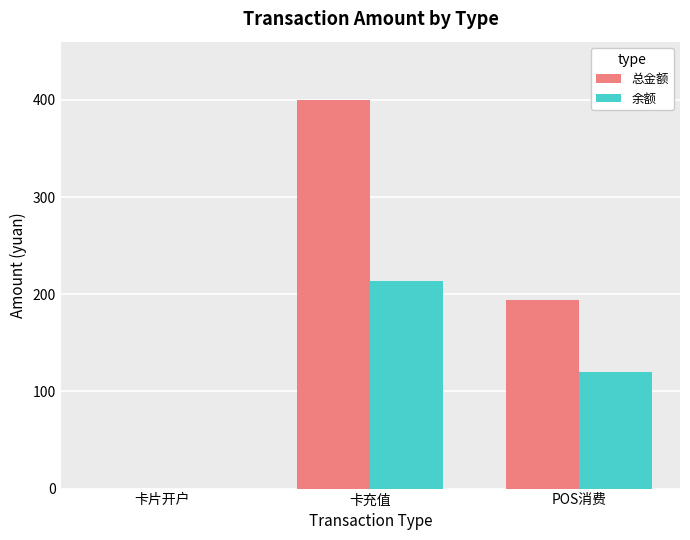

Where is 总金额 nearest to the value 200?

POS消费